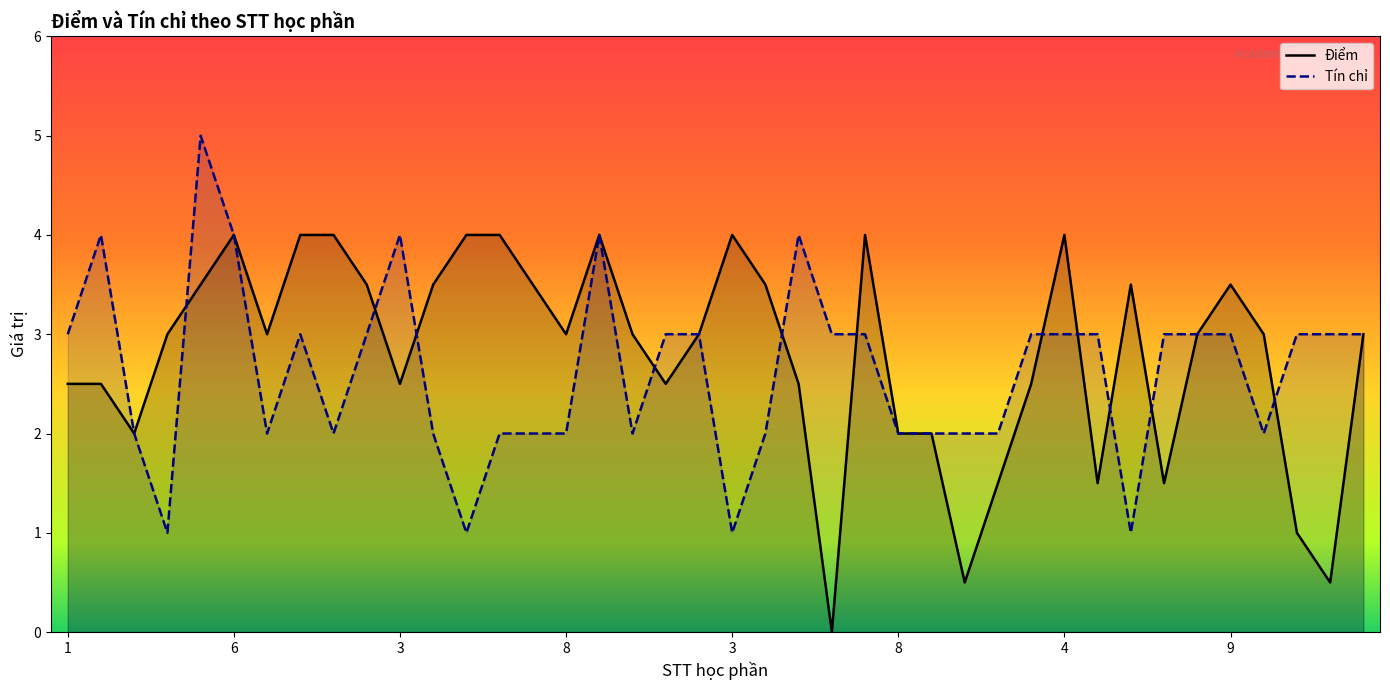

What is the maximum value for Tín chỉ?

5.0